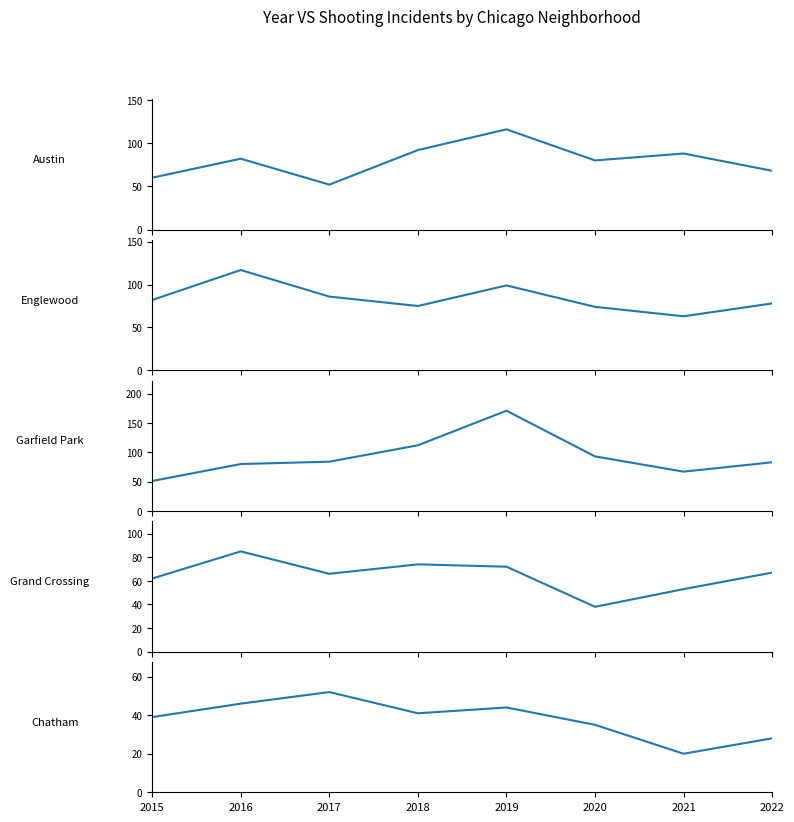

Where does the Chatham series first go above 41?

2016